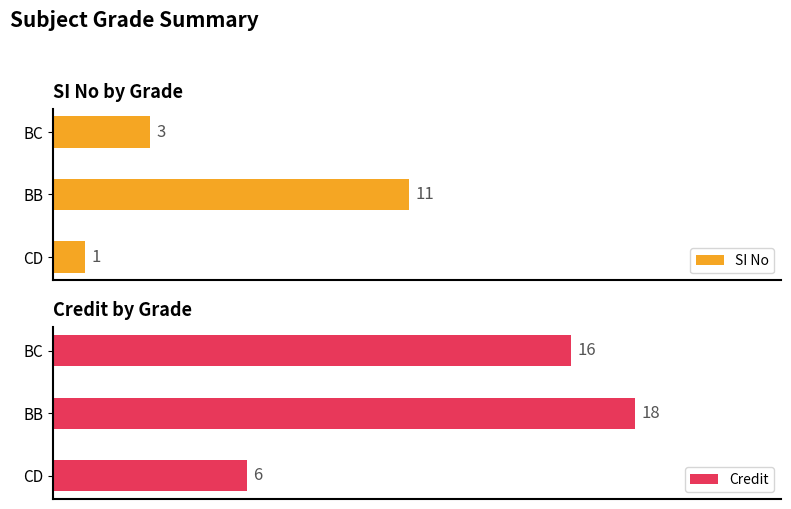

Which category has the lowest value in the Credit series?

CD